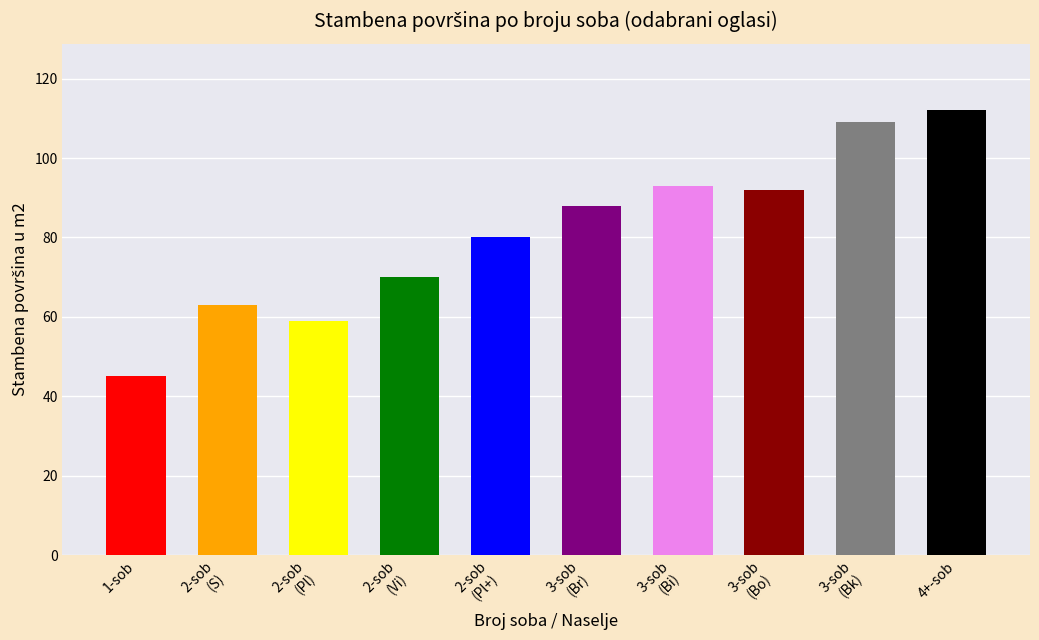

What position from the left is 3-sob
(Bo)?

8